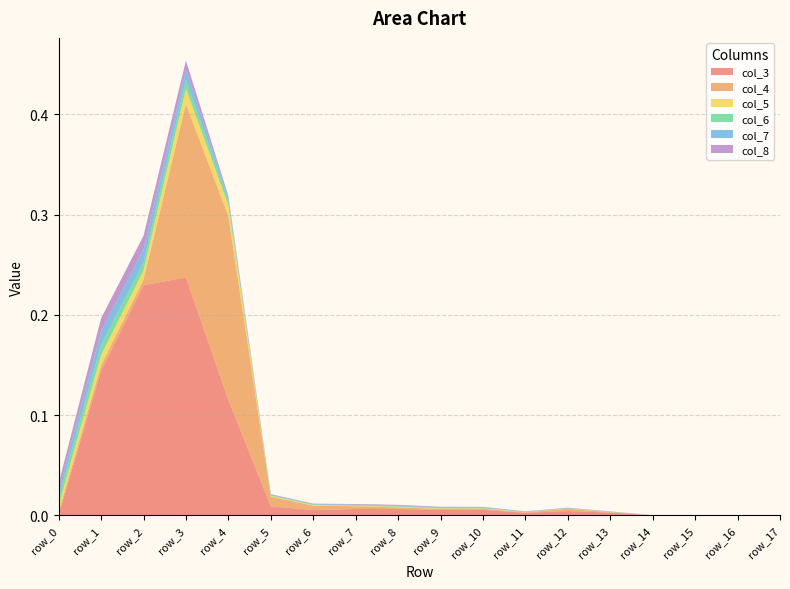

Reading right to left, extract all data points from this chart.

col_3: row_17=0.0	row_16=0.0	row_15=0.0	row_14=0.0	row_13=0.0	row_12=0.0	row_11=0.0	row_10=0.0	row_9=0.0	row_8=0.0	row_7=0.0	row_6=0.0	row_5=0.0	row_4=0.1	row_3=0.2	row_2=0.2	row_1=0.1	row_0=0.0
col_4: row_17=0.0	row_16=0.0	row_15=0.0	row_14=0.0	row_13=0.0	row_12=0.0	row_11=0.0	row_10=0.0	row_9=0.0	row_8=0.0	row_7=0.0	row_6=0.0	row_5=0.0	row_4=0.2	row_3=0.2	row_2=0.0	row_1=0.0	row_0=0.0
col_5: row_17=0.0	row_16=0.0	row_15=0.0	row_14=0.0	row_13=0.0	row_12=0.0	row_11=0.0	row_10=0.0	row_9=0.0	row_8=0.0	row_7=0.0	row_6=0.0	row_5=0.0	row_4=0.0	row_3=0.0	row_2=0.0	row_1=0.0	row_0=0.0
col_6: row_17=0.0	row_16=0.0	row_15=0.0	row_14=0.0	row_13=0.0	row_12=0.0	row_11=0.0	row_10=0.0	row_9=0.0	row_8=0.0	row_7=0.0	row_6=0.0	row_5=0.0	row_4=0.0	row_3=0.0	row_2=0.0	row_1=0.0	row_0=0.0
col_7: row_17=0.0	row_16=0.0	row_15=0.0	row_14=0.0	row_13=0.0	row_12=0.0	row_11=0.0	row_10=0.0	row_9=0.0	row_8=0.0	row_7=0.0	row_6=0.0	row_5=0.0	row_4=0.0	row_3=0.0	row_2=0.0	row_1=0.0	row_0=0.0
col_8: row_17=0.0	row_16=0.0	row_15=0.0	row_14=0.0	row_13=0.0	row_12=0.0	row_11=0.0	row_10=0.0	row_9=0.0	row_8=0.0	row_7=0.0	row_6=0.0	row_5=0.0	row_4=0.0	row_3=0.0	row_2=0.0	row_1=0.0	row_0=0.0